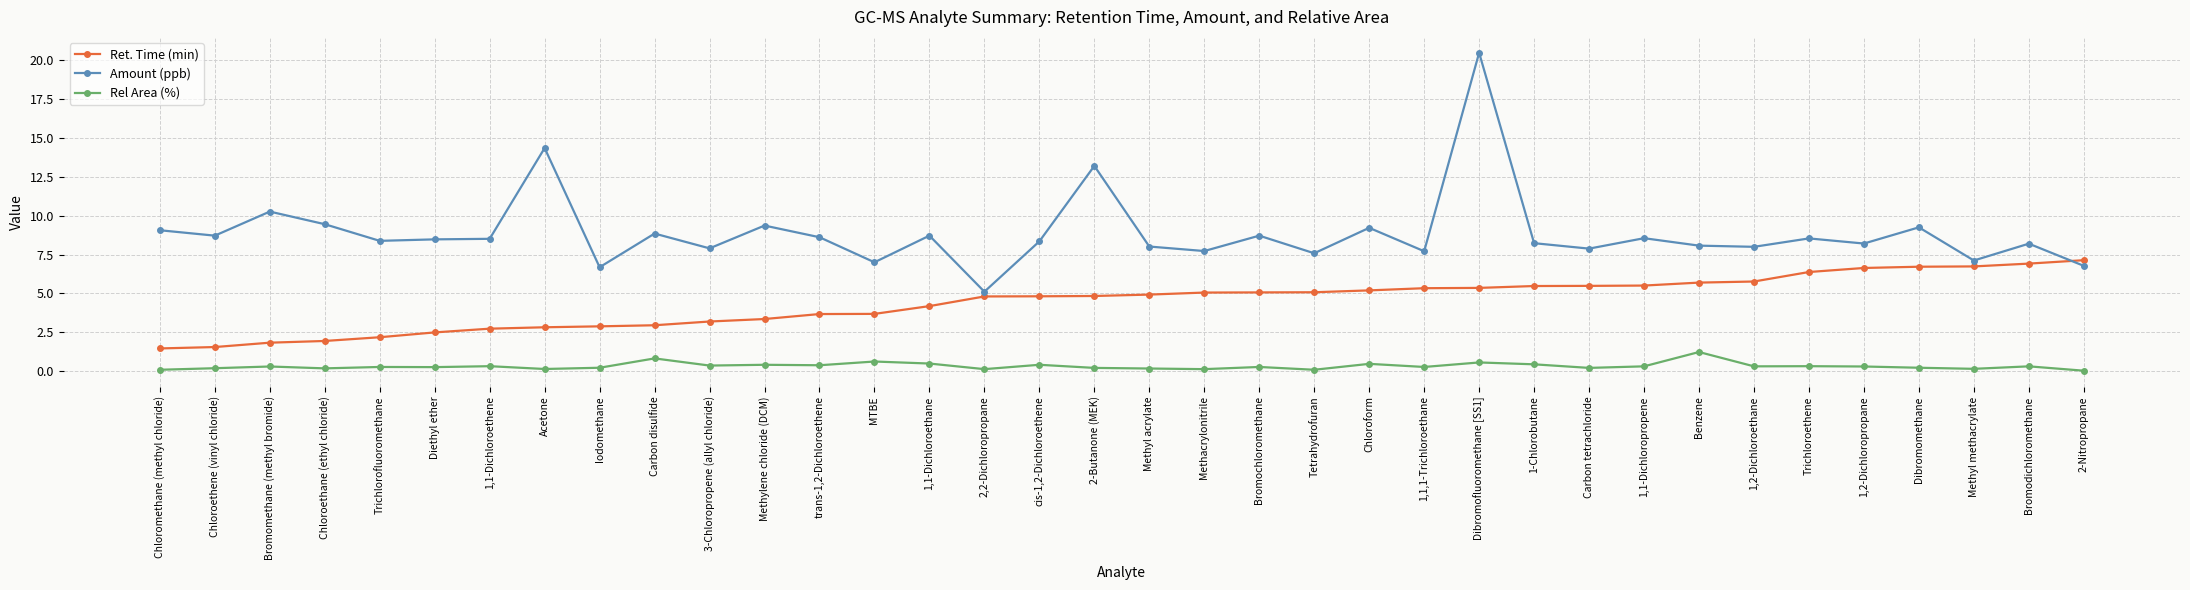

Where does the Ret. Time (min) series first go above 4?

1,1-Dichloroethane